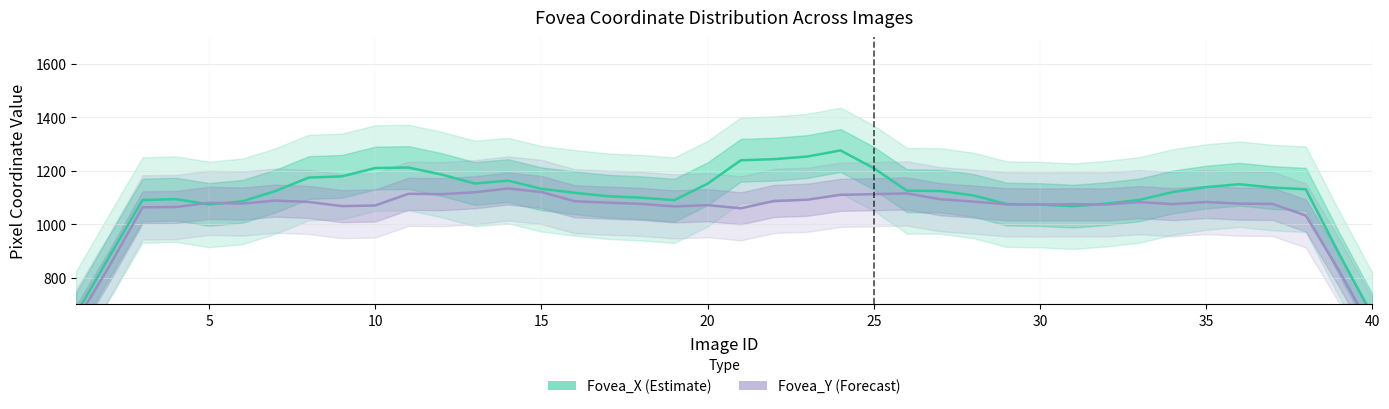

What is the minimum value shown in the chart?

603.0